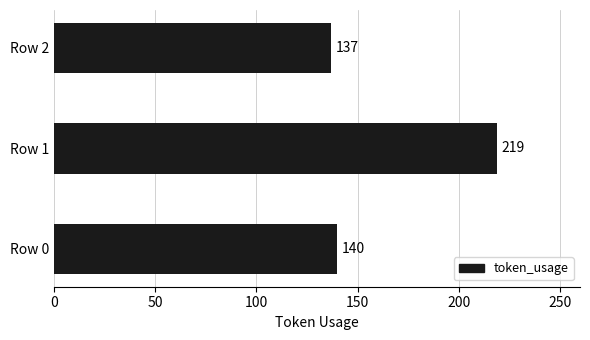

Which has a higher value, Row 0 or Row 1?

Row 1